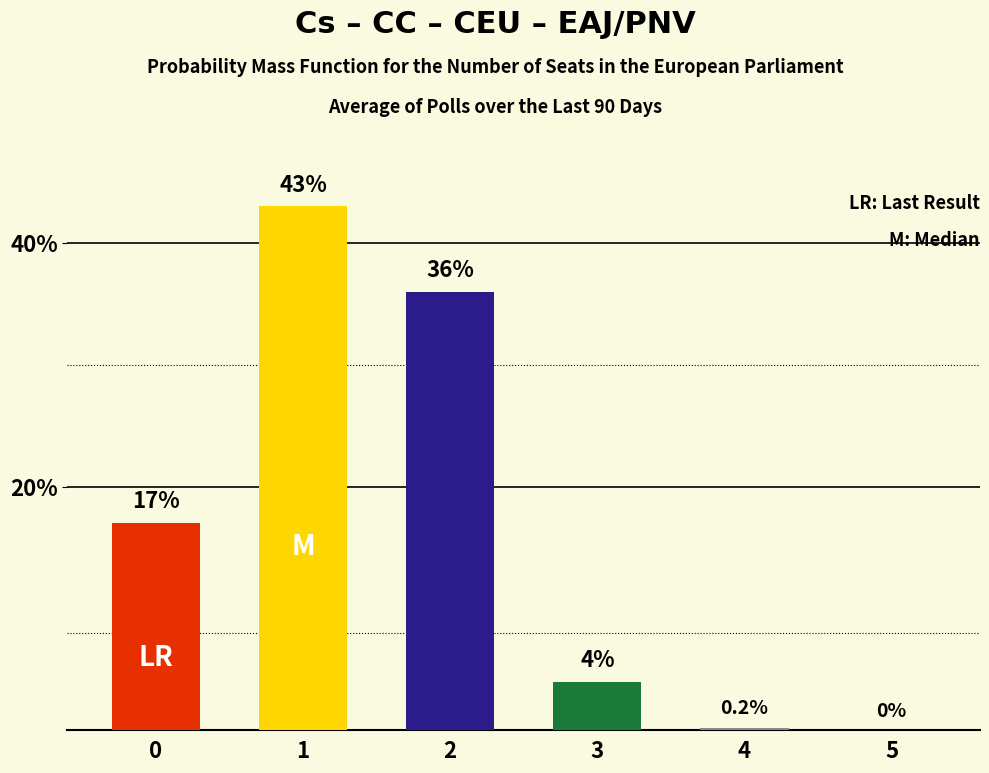

At which category does the chart reach its peak across all series?

1